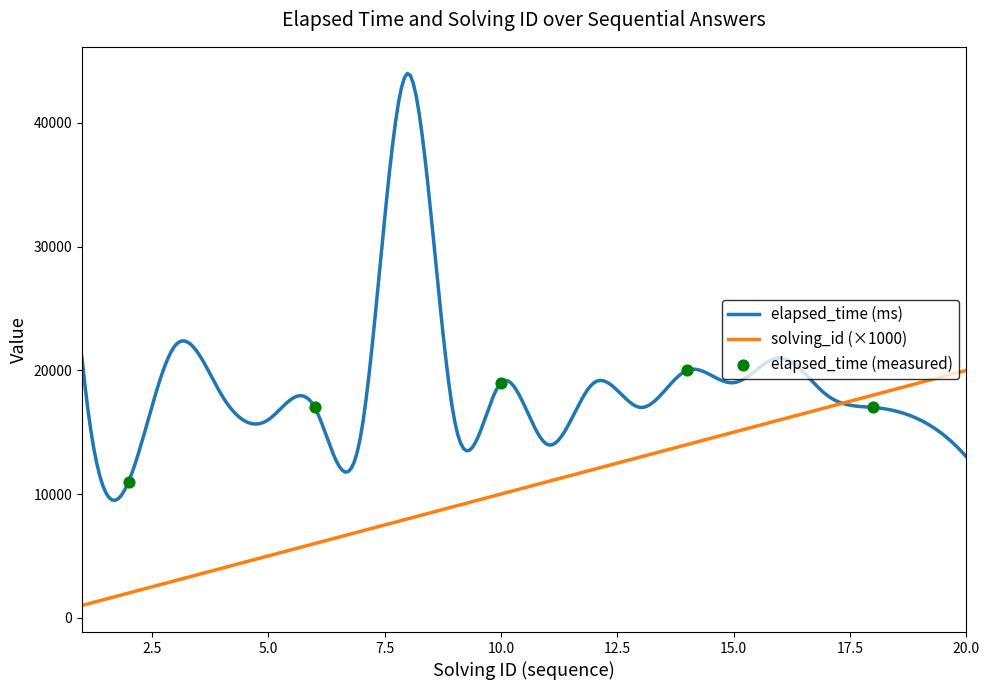

At which category is the sum across all series the highest?

8